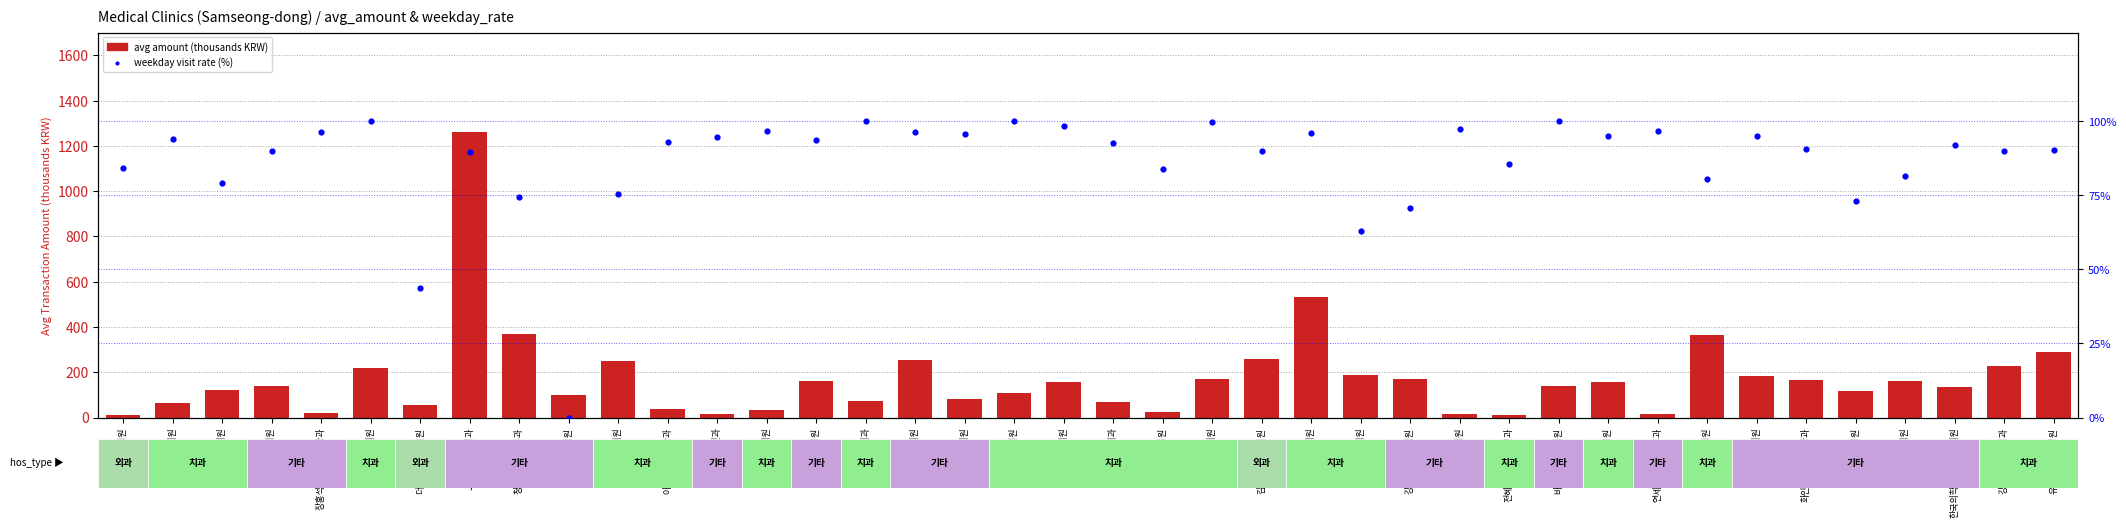

Is the value of avg amount (thousands KRW) at 한국의학연구소강남의원 greater than the value of weekday visit rate (%) at 포이즌의원?

Yes